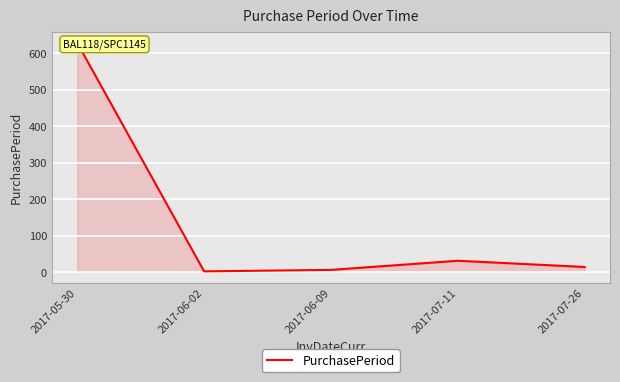

Between 2017-05-30 and 2017-07-11, which is larger?

2017-05-30